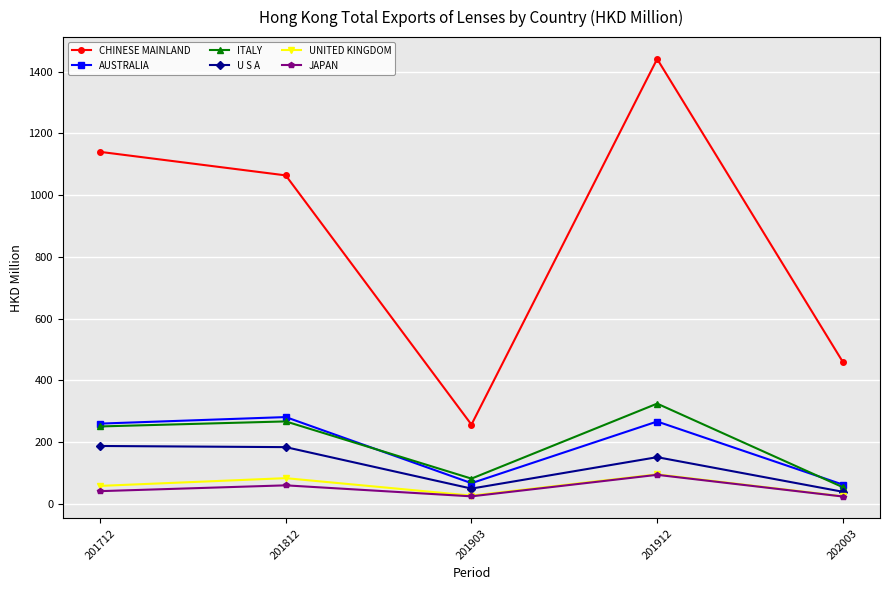

In ITALY, how many points are higher than both neighbors (excluding endpoints)?

2